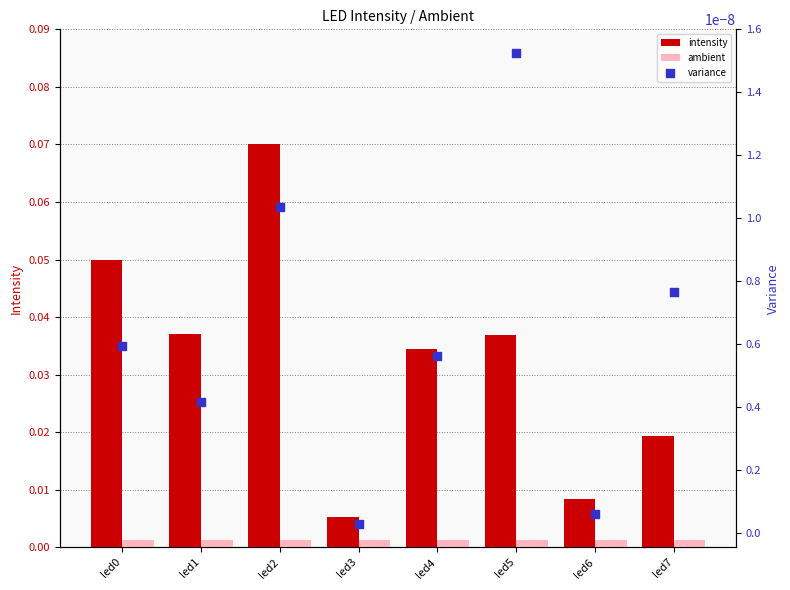

Which series reaches the minimum Y coordinate?

variance